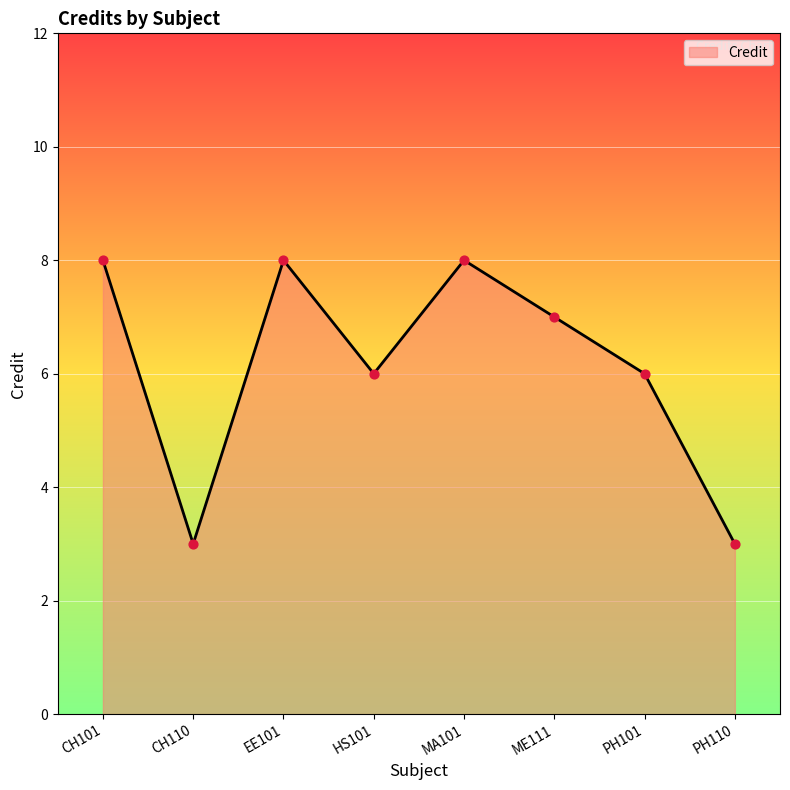

What is the change in value from MA101 to PH110?

-5